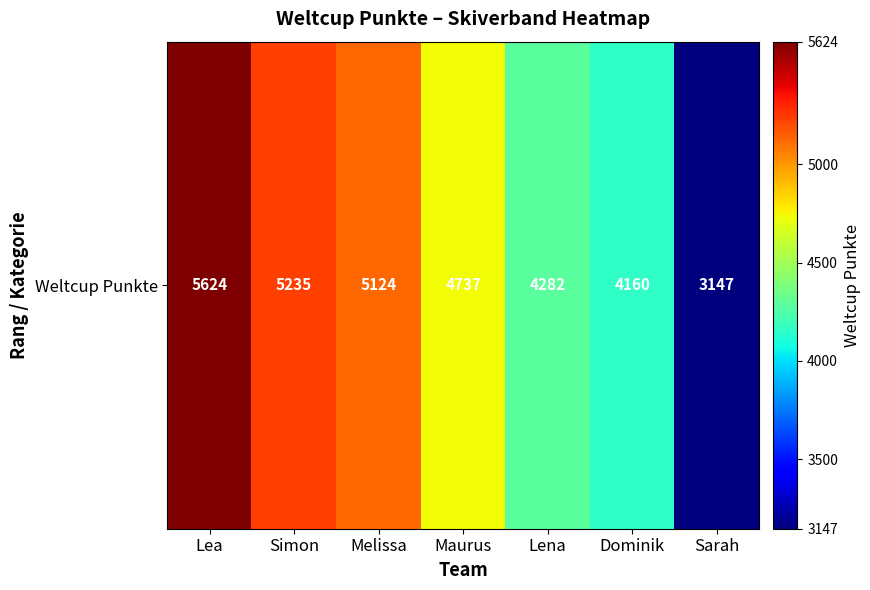

What is the sum of the values at Lea and Melissa?

10748